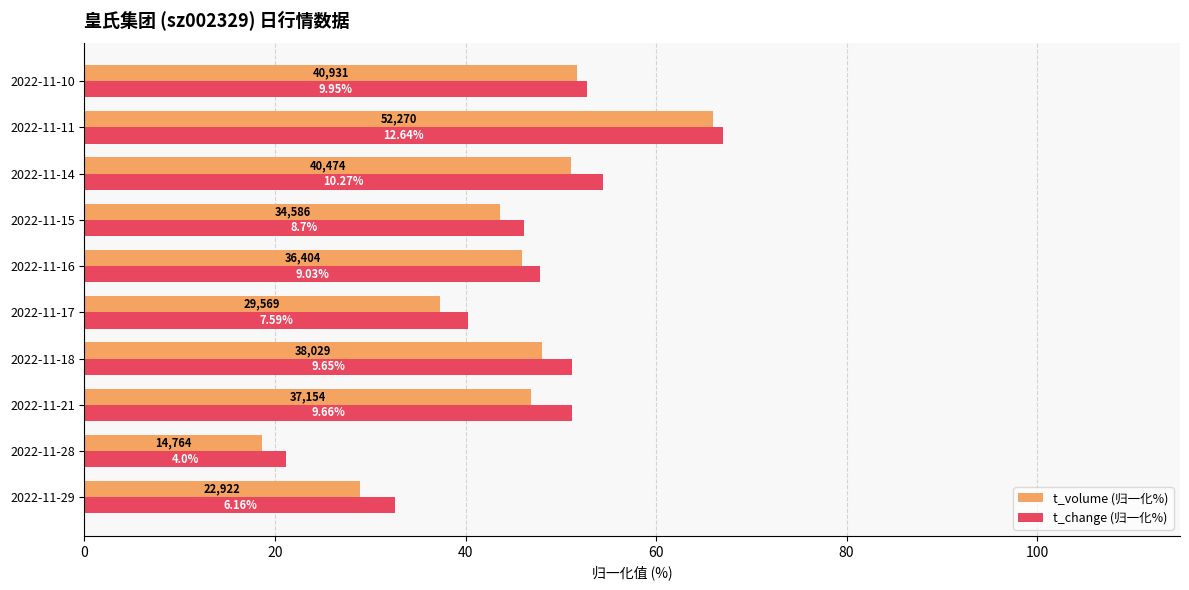

What are all the series names shown in the legend?

t_volume (归一化%), t_change (归一化%)